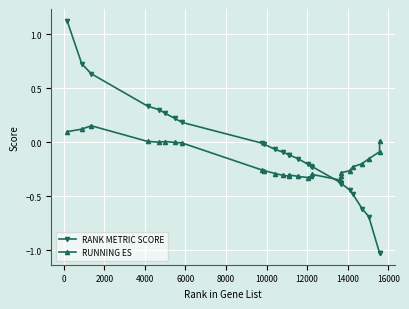

True or false: RUNNING ES has more than 0 points higher than both neighbors.

True